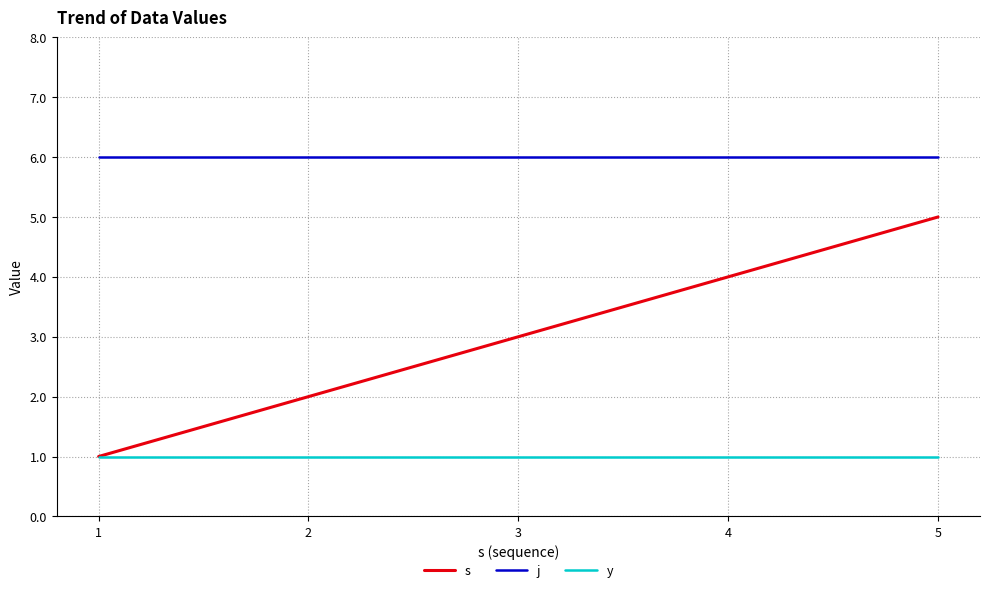

Is the value of s at 4 greater than the value of j at 3?

No